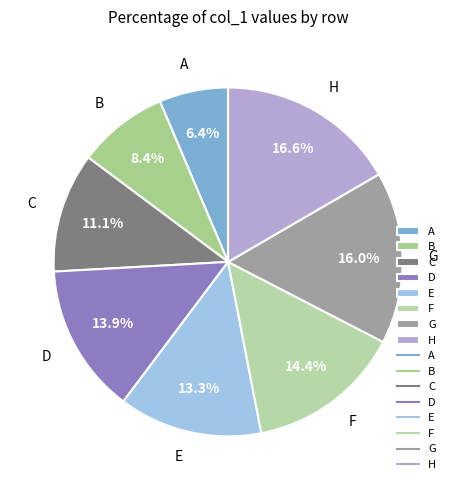

What percentage do B and A together represent?

14.8%